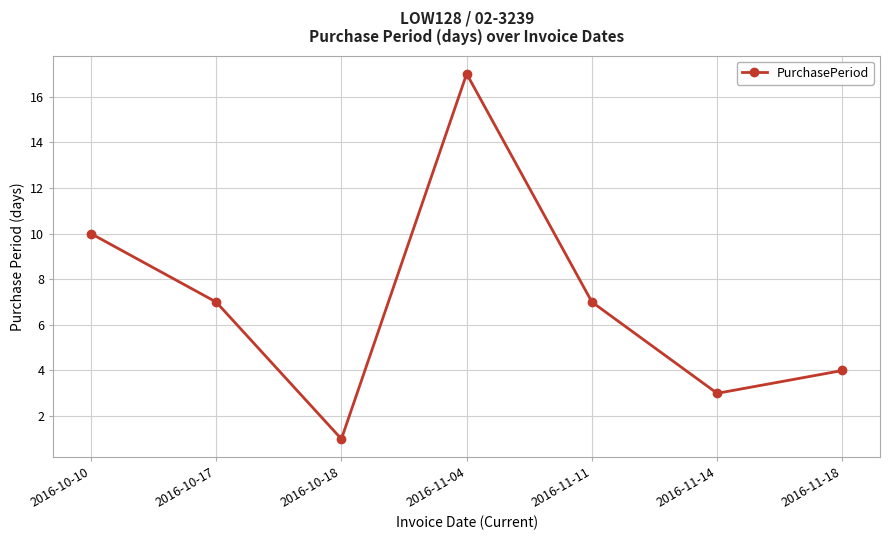

Approximately how many times larger is the value at 2016-11-04 compared to 2016-10-17?

2.4